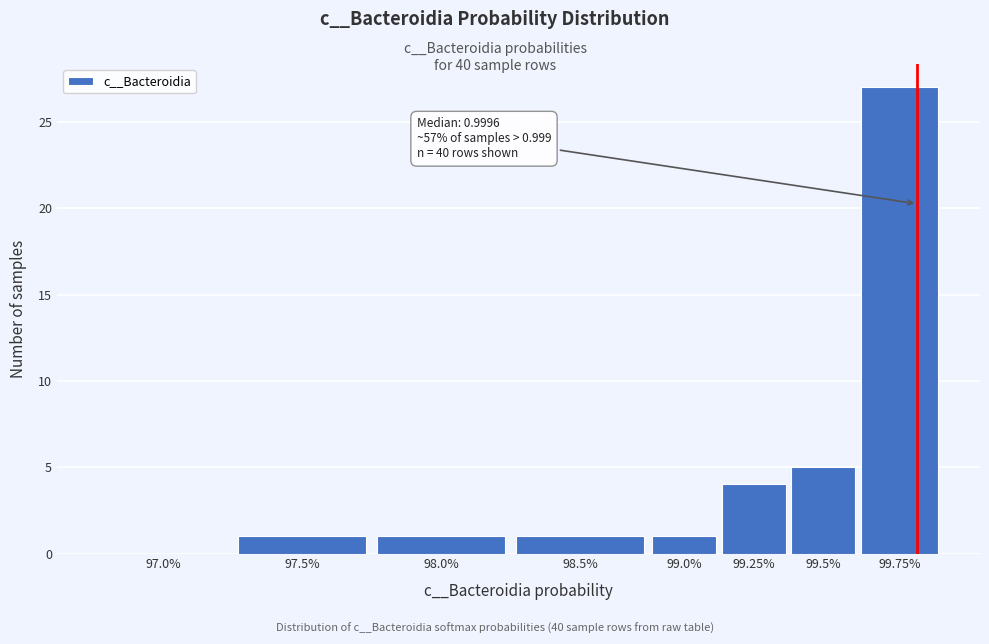

Reading left to right, list all the values displayed in this chart.

97.0%=0	97.5%=1	98.0%=1	98.5%=1	99.0%=1	99.25%=4	99.5%=5	99.75%=27